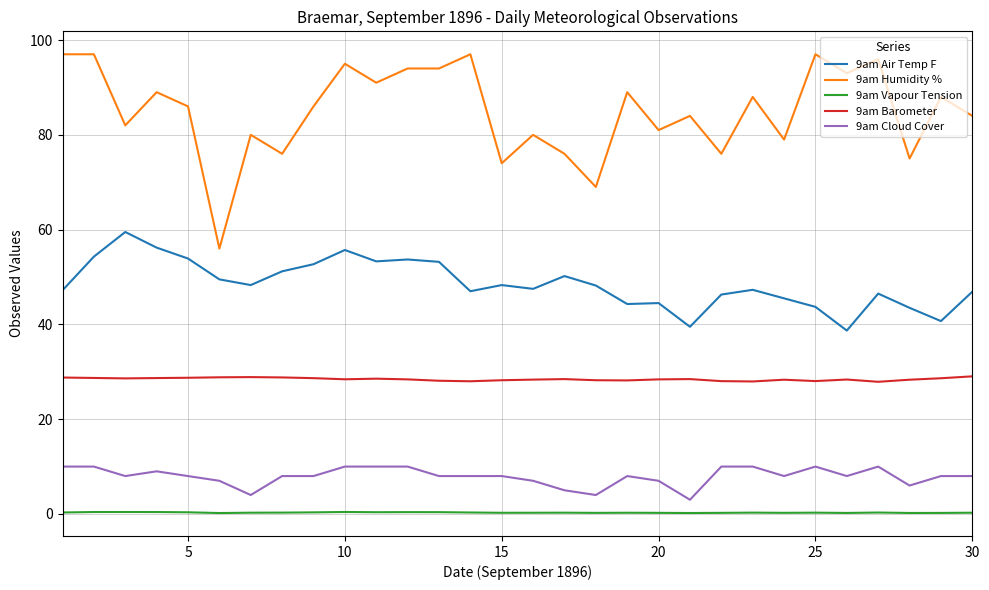

Which series has the largest total across all categories?

9am Humidity %